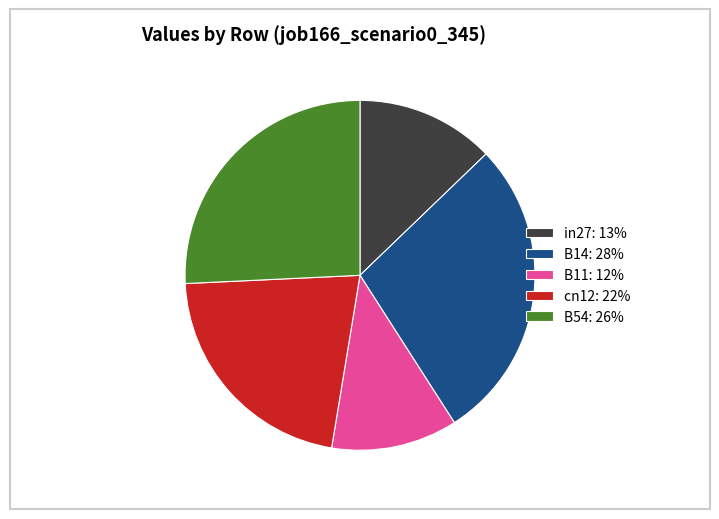

How many segments does this pie chart have?

5